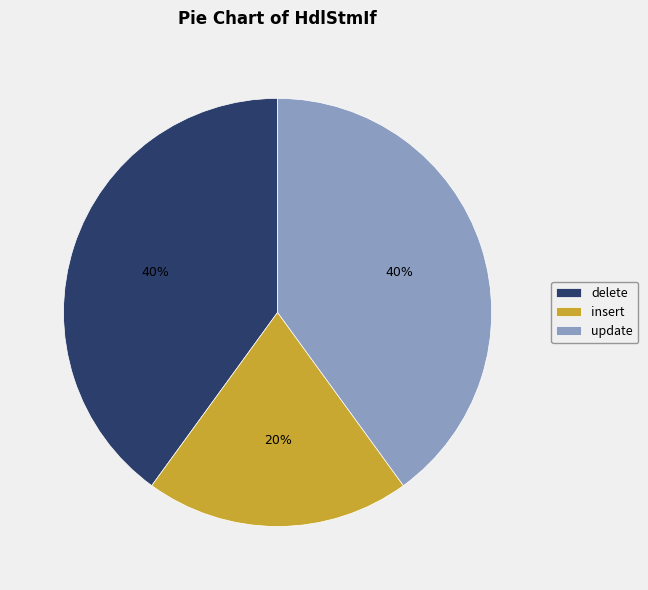

Is it true that insert is 20% of the pie?

True